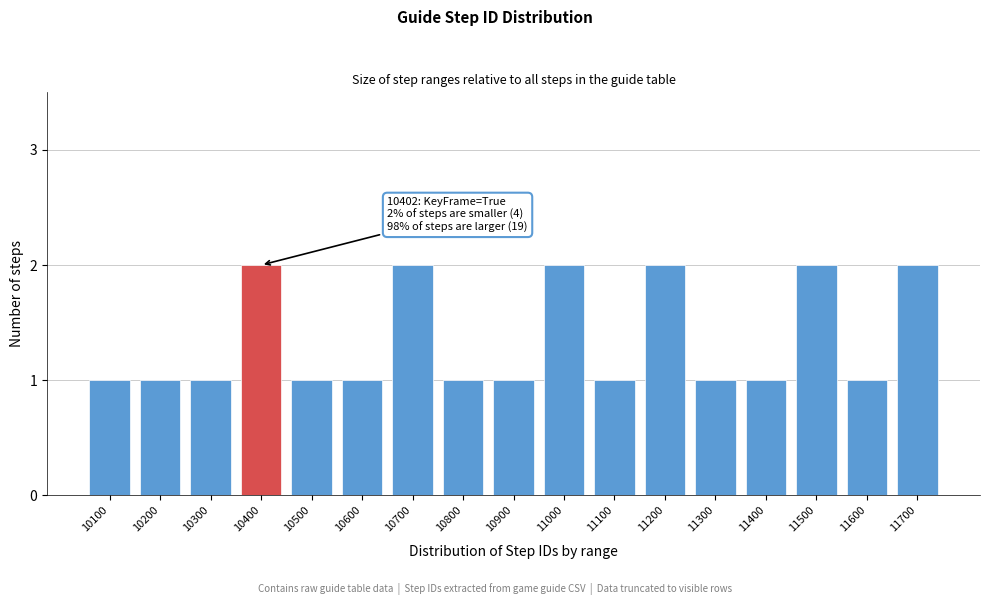

Reading left to right, extract all data points from this chart.

1	1	1	2	1	1	2	1	1	2	1	2	1	1	2	1	2